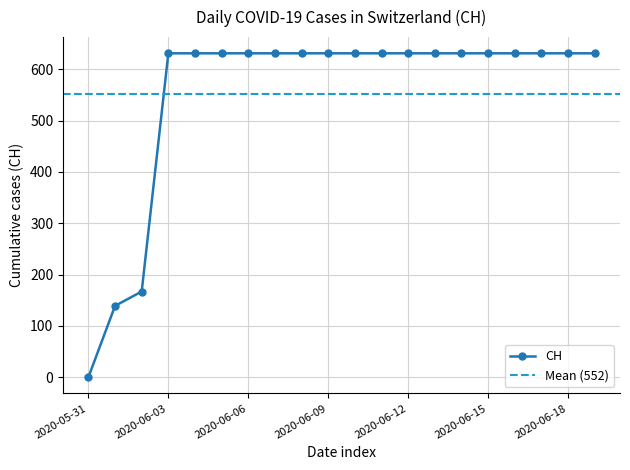

Reading left to right, transcribe all the data shown in this chart.

0	139	167	631	631	631	631	631	631	631	631	631	631	631	631	631	631	631	631	631